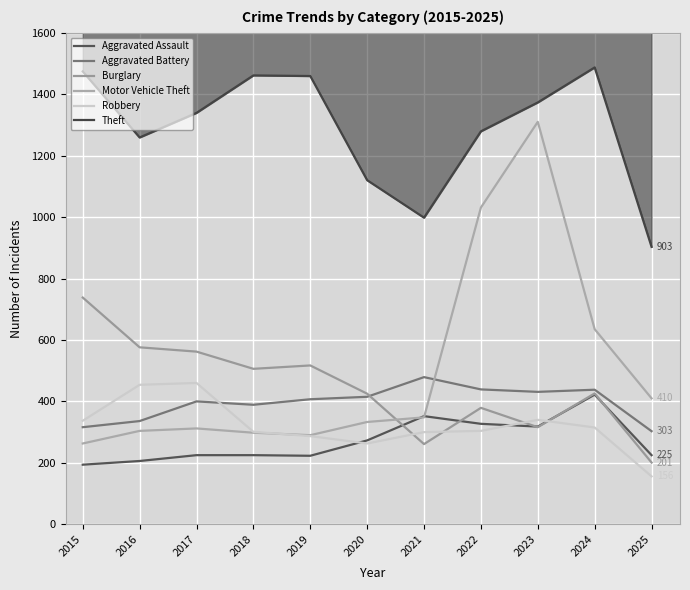

How many times do Robbery and Motor Vehicle Theft cross each other?

1